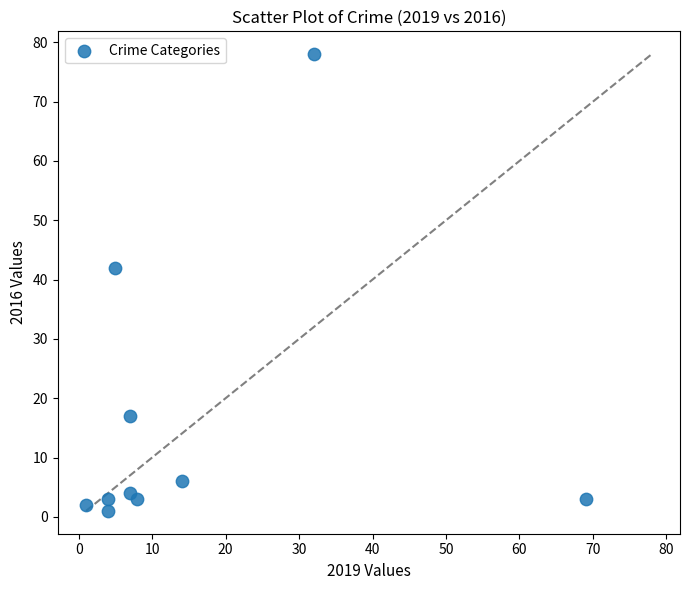

What is the range of X values (max minus min)?

68